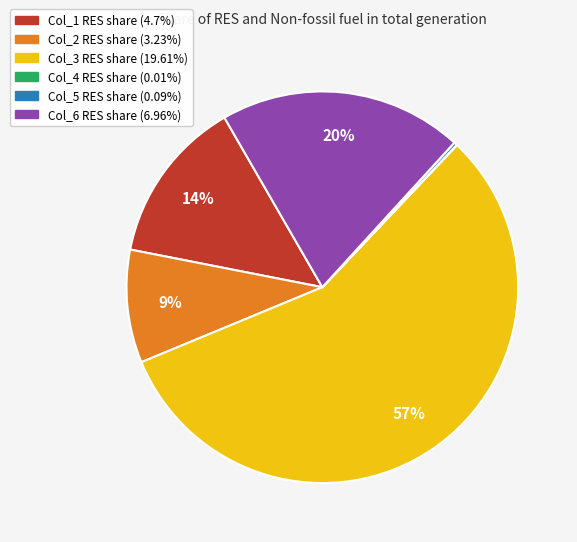

Is there a majority slice in this chart?

Yes